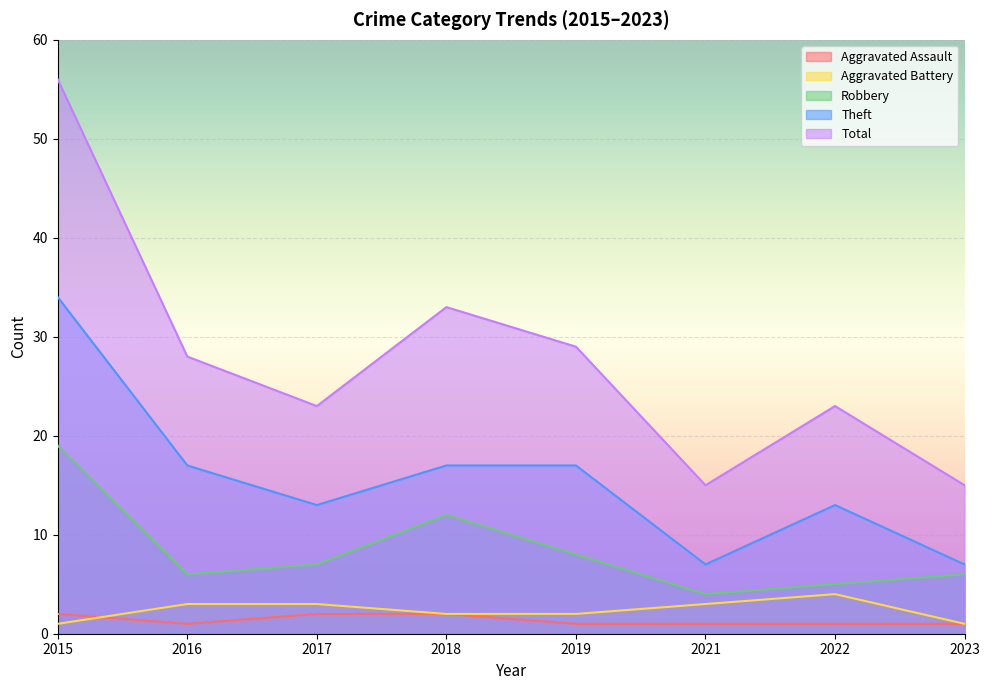

At which label does Theft first exceed 17?

2015